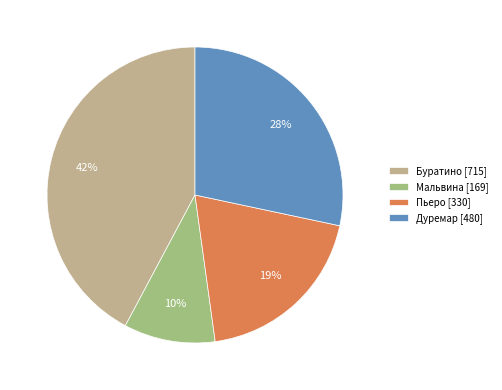

How many segments does this pie chart have?

4